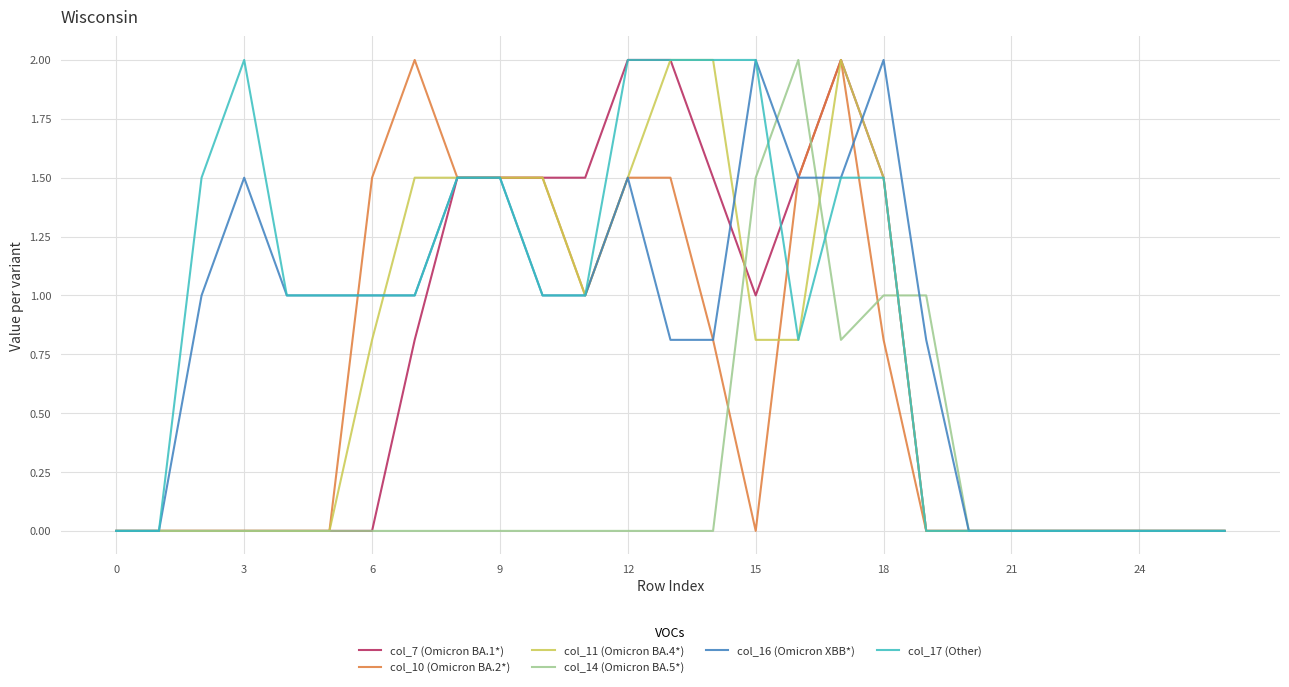

What is the maximum value shown in the chart?

2.0